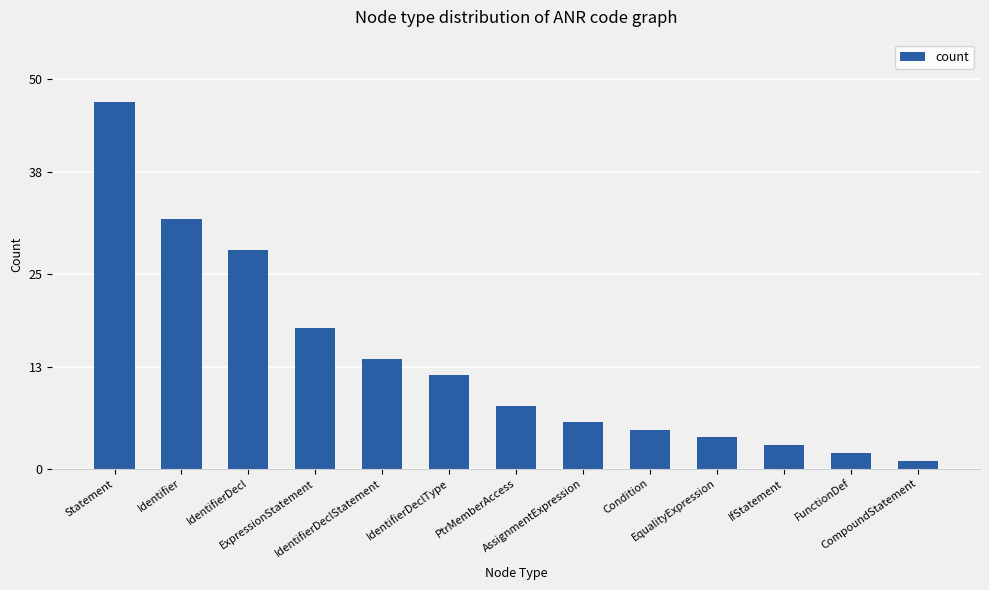

List the labels in order of value, smallest first.

CompoundStatement, FunctionDef, IfStatement, EqualityExpression, Condition, AssignmentExpression, PtrMemberAccess, IdentifierDeclType, IdentifierDeclStatement, ExpressionStatement, IdentifierDecl, Identifier, Statement